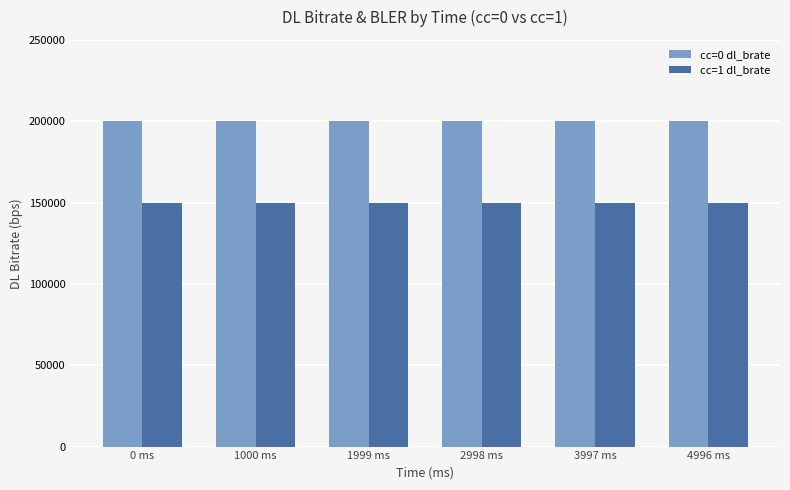

Count the number of categories in the chart.

6